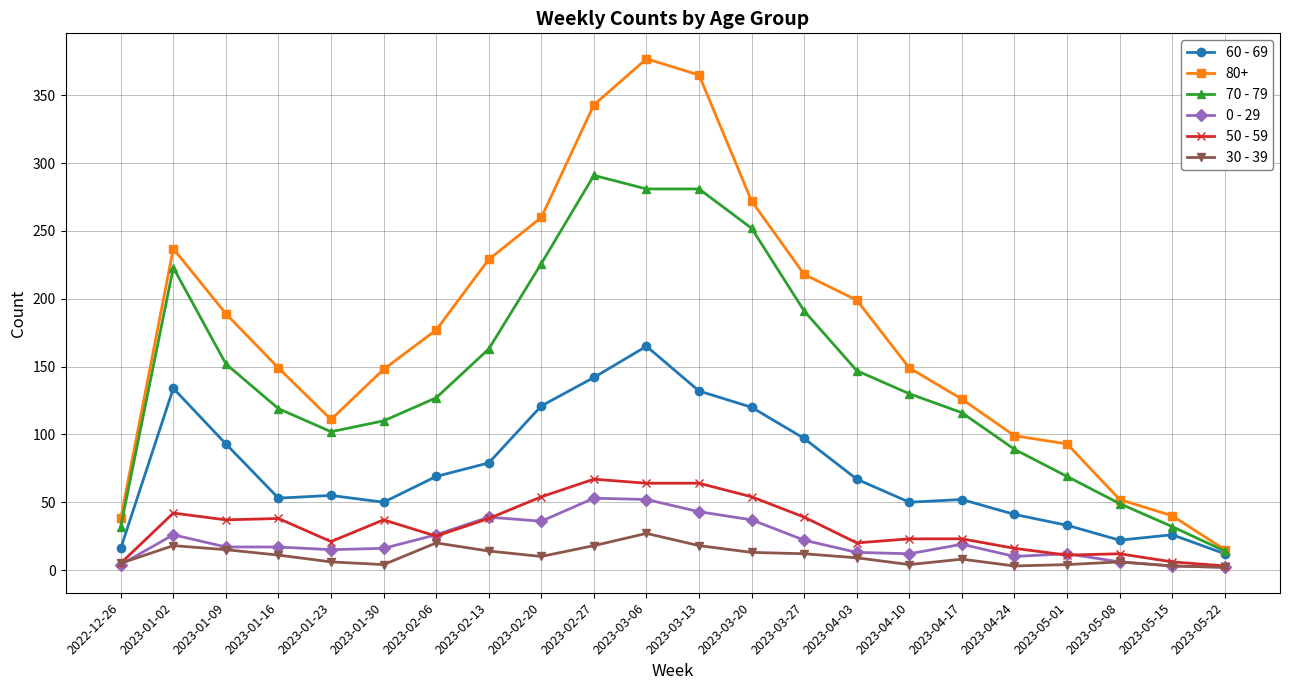

At which label does 60 - 69 reach its minimum?

2023-05-22